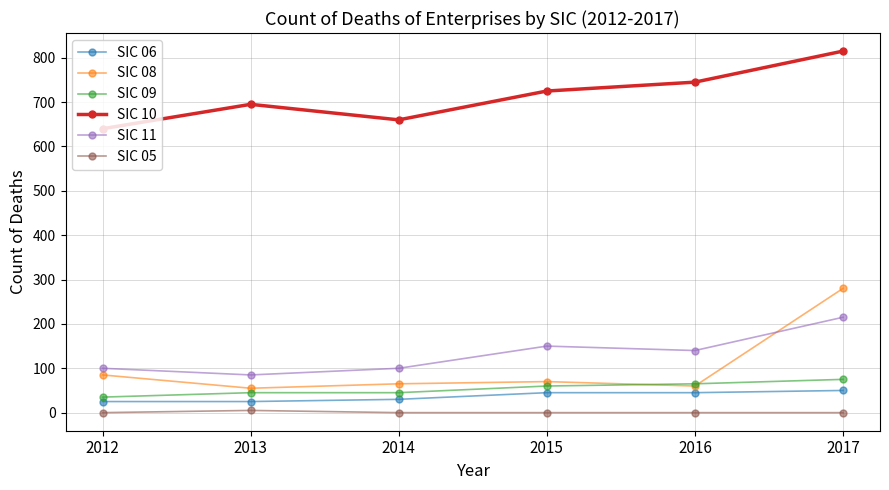

True or false: SIC 11 has a value of 185 at 2016.

False